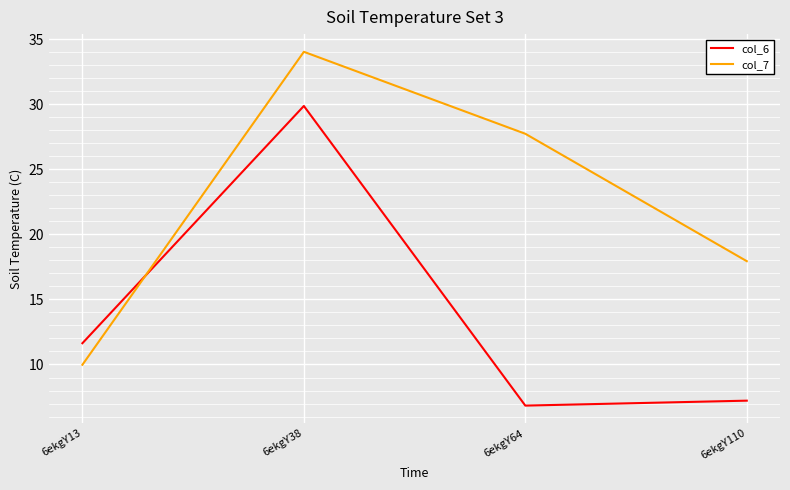

How many series are shown in this chart?

2